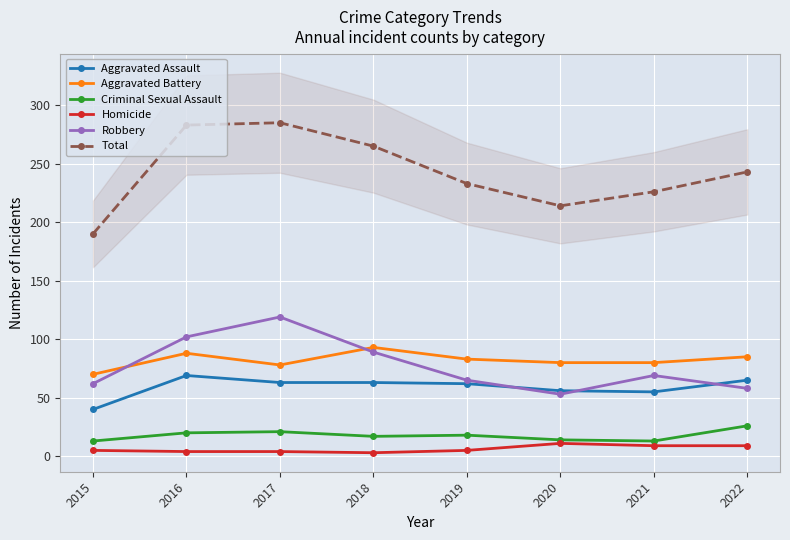

What is the difference between the maximum and minimum values in the Robbery series?

66